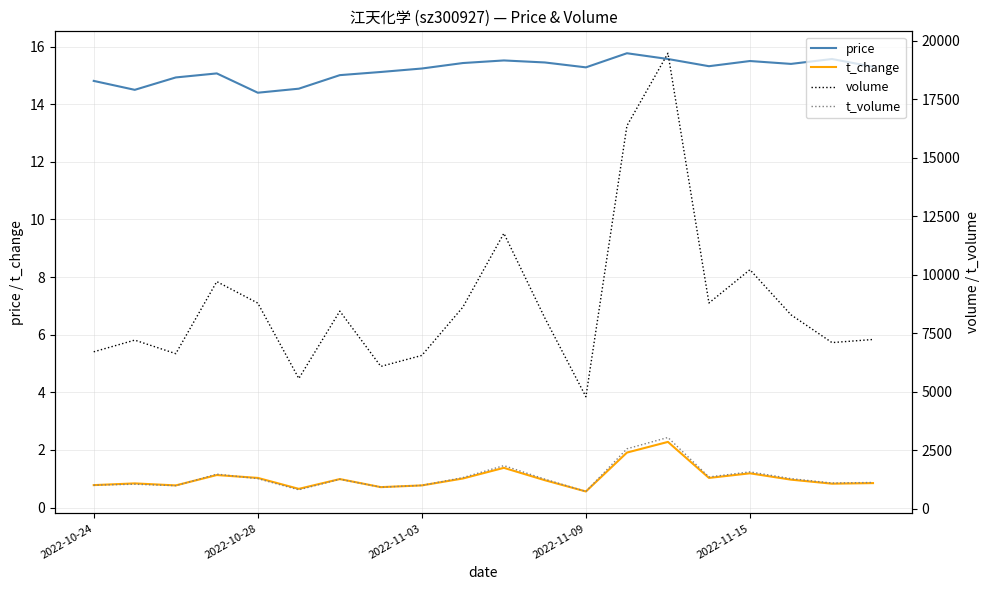

Rank the series by their maximum value, from lowest to highest.

t_change, price, t_volume, volume